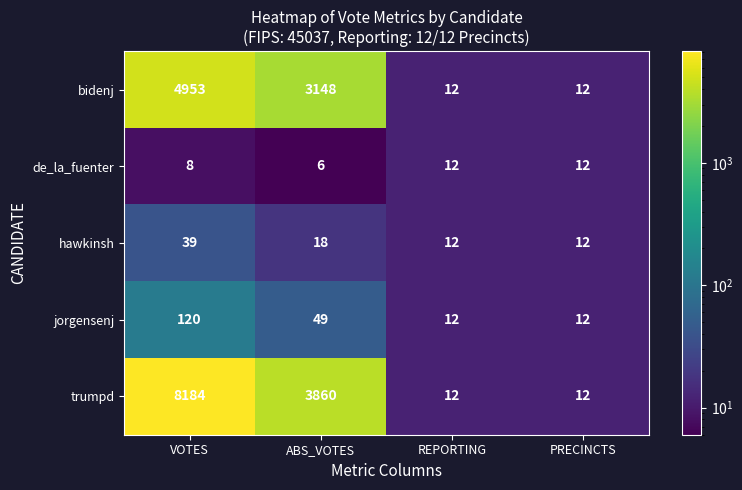

Count the jorgensenj values in the range 12 to 120.

4